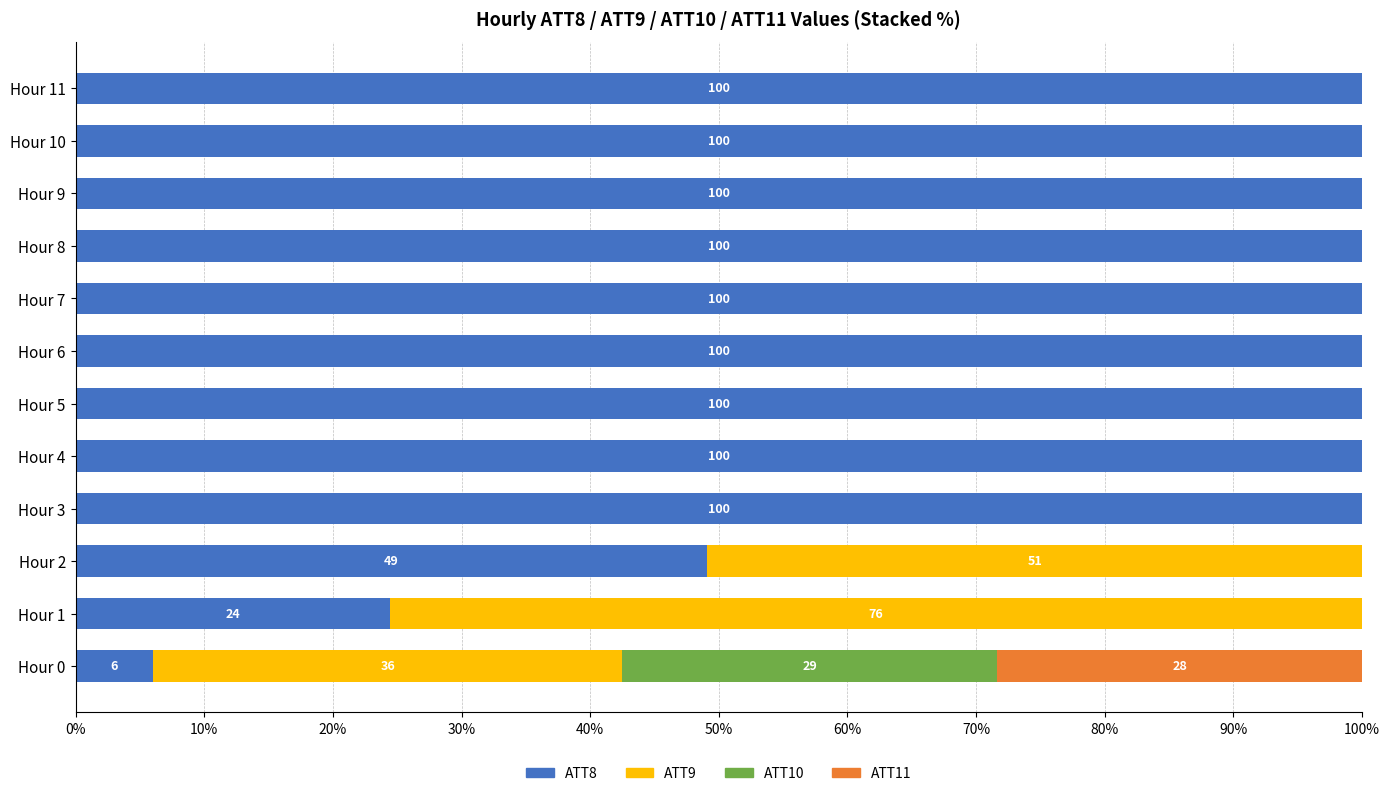

True or false: ATT8 has a value of 52.0 at Hour 5.

False